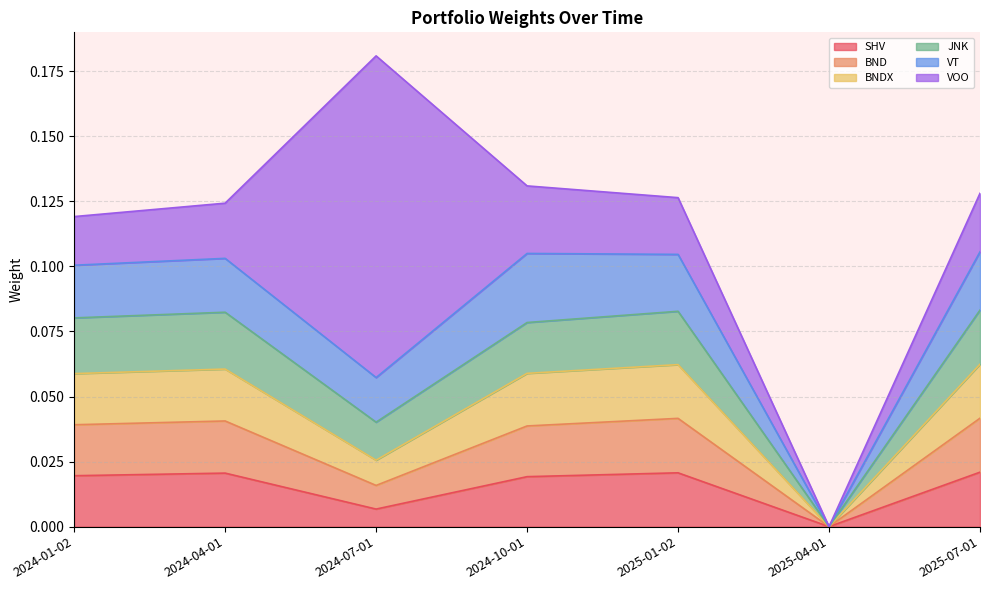

At how many categories does at least one series exceed 0?

7